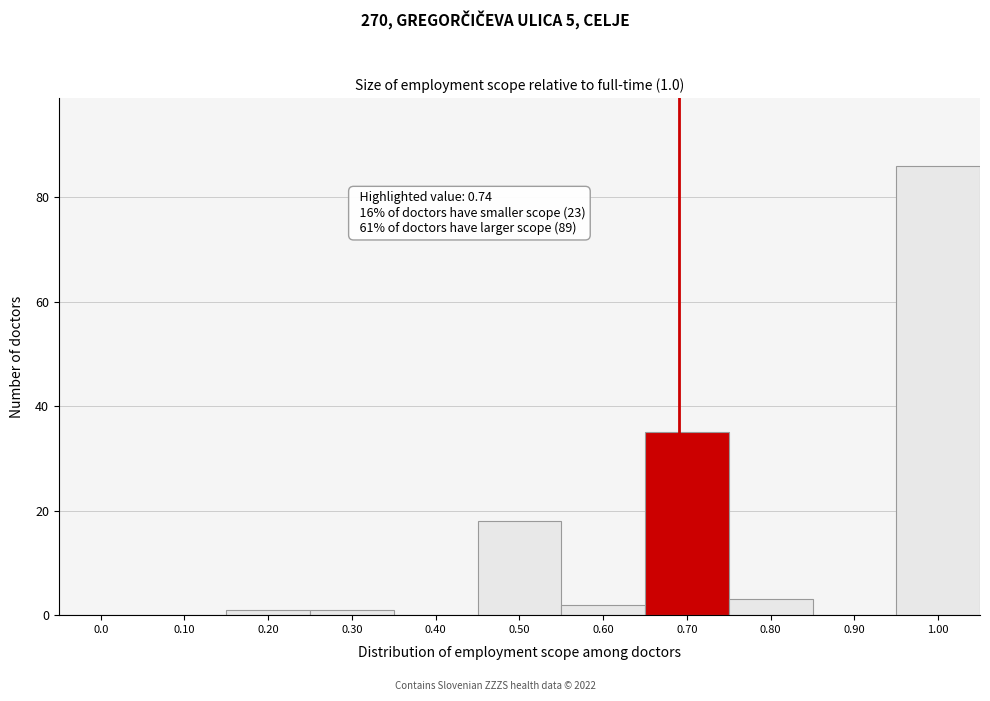

Reading right to left, what are all the values shown in this chart?

1.00=86	0.90=0	0.80=3	0.70=35	0.60=2	0.50=18	0.40=0	0.30=1	0.20=1	0.10=0	0.0=0